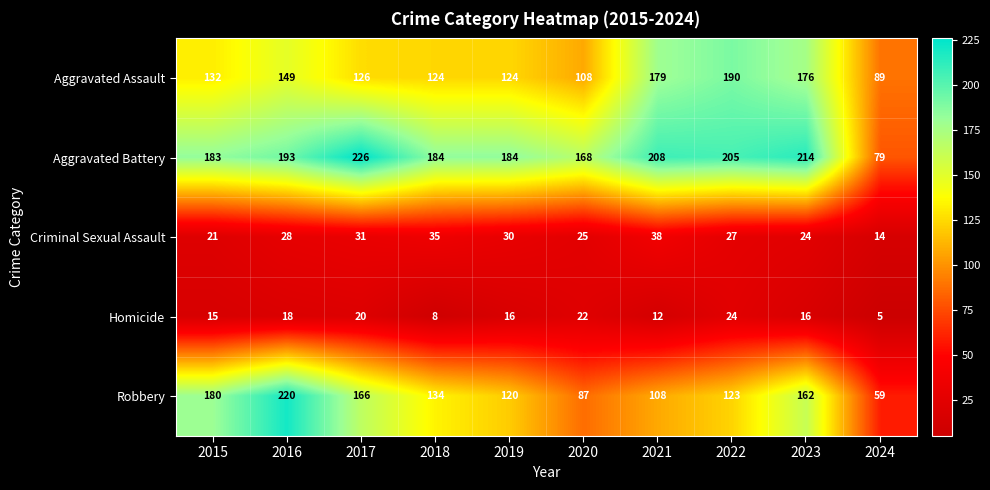

What is the difference between the maximum and second lowest values in the Robbery series?

133